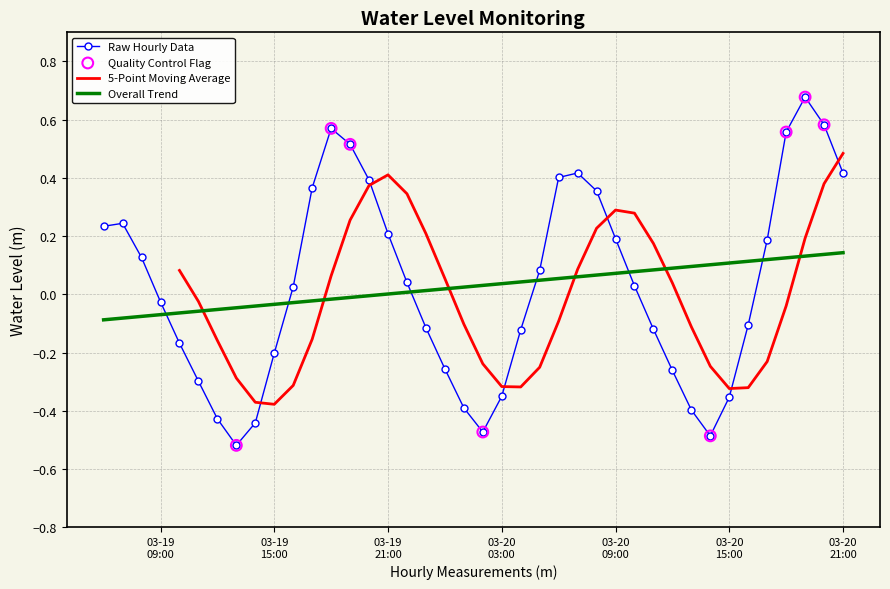

How many intersections are there between Raw Hourly Data and Overall Trend?

6